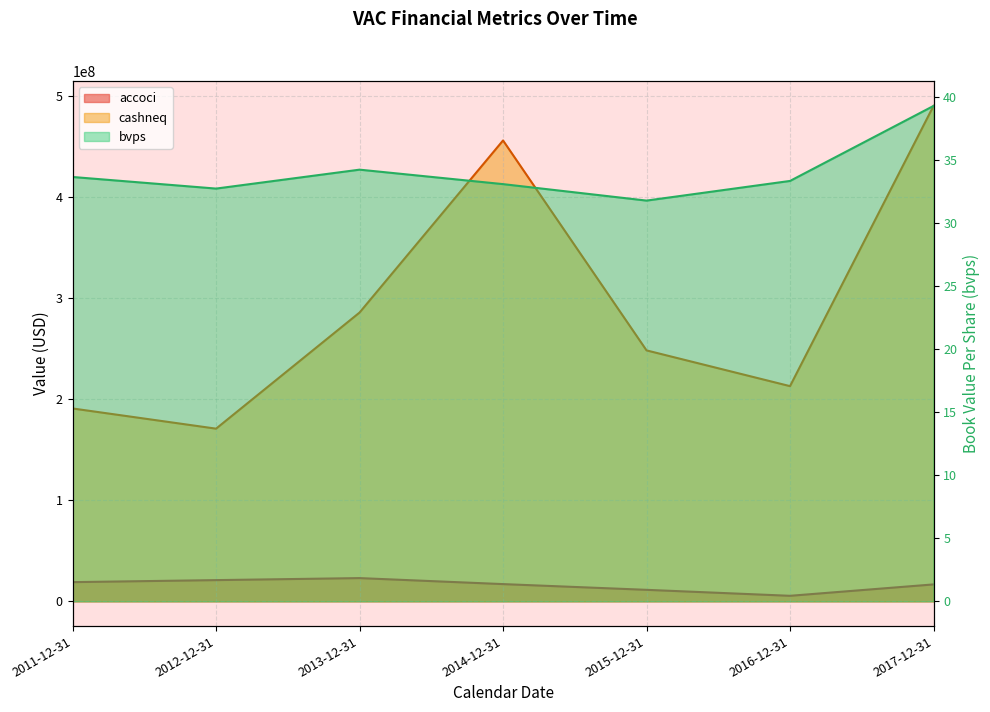

At how many categories does at least one series exceed 191616746?

5